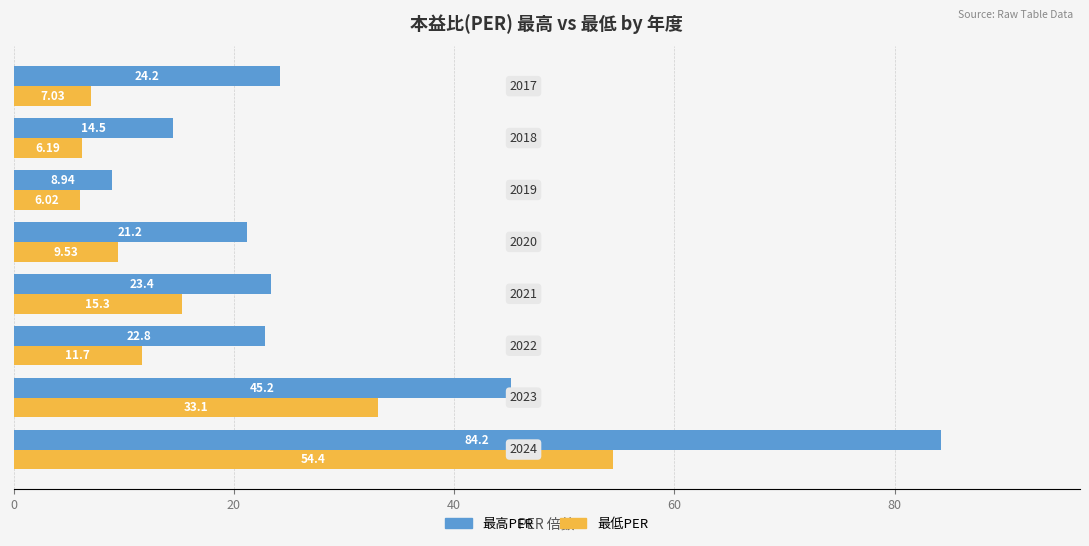

Which series has the largest range (max minus min)?

最高PER